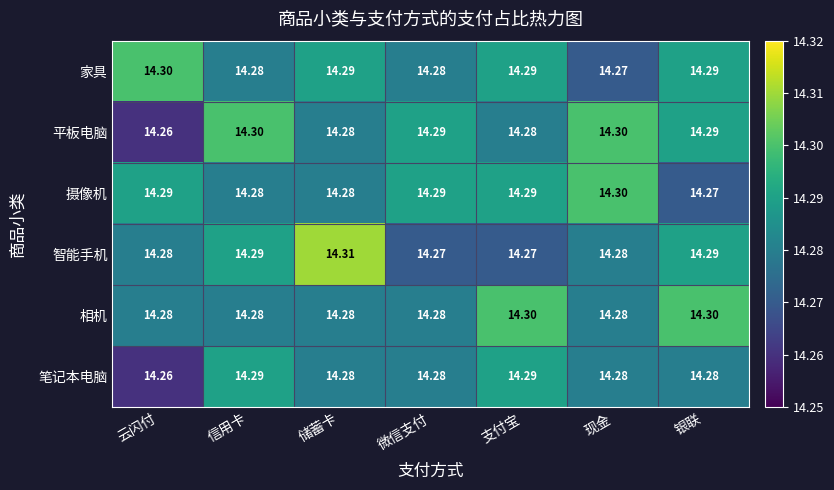

At which label is 笔记本电脑 closest to 14?

云闪付